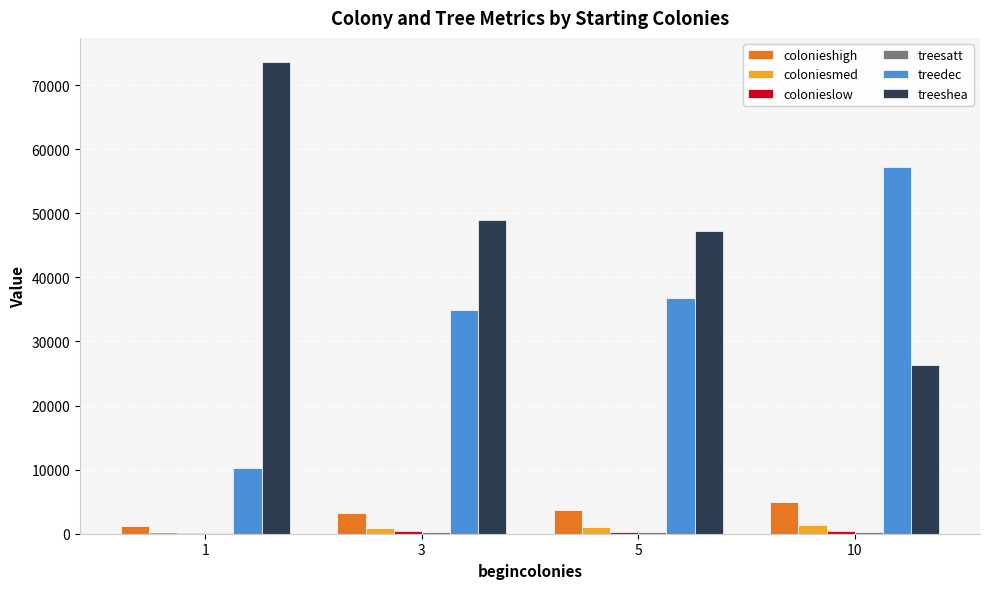

Is the value of coloniesmed at 10 greater than the value of treedec at 3?

No